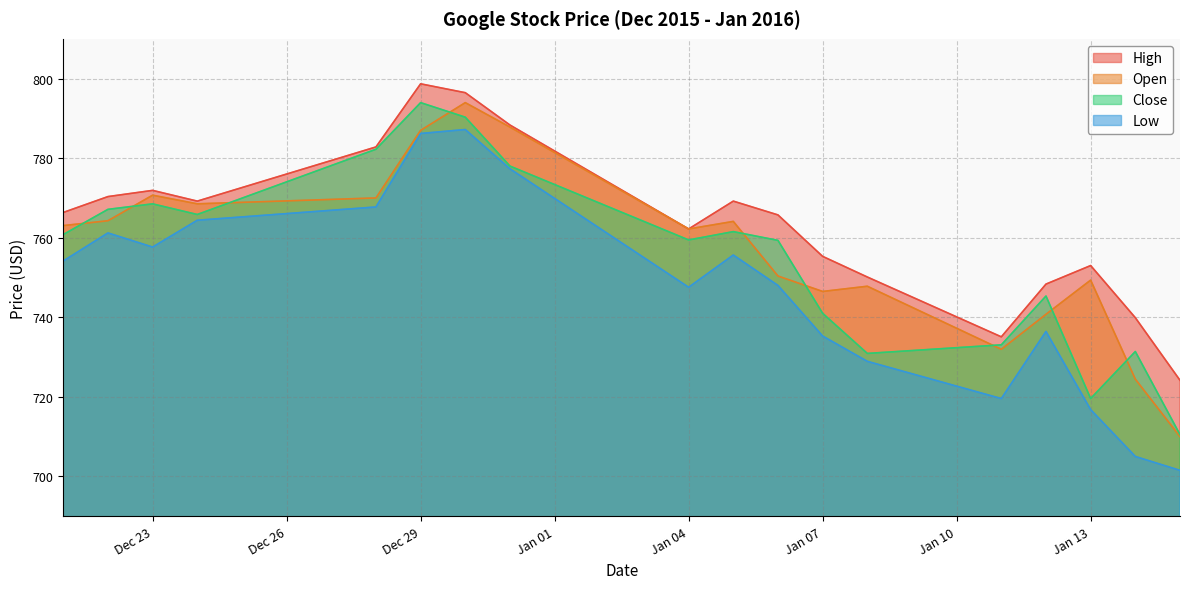

Is the value of Open at 2016-01-11 greater than the value of Low at 2015-12-30?

No